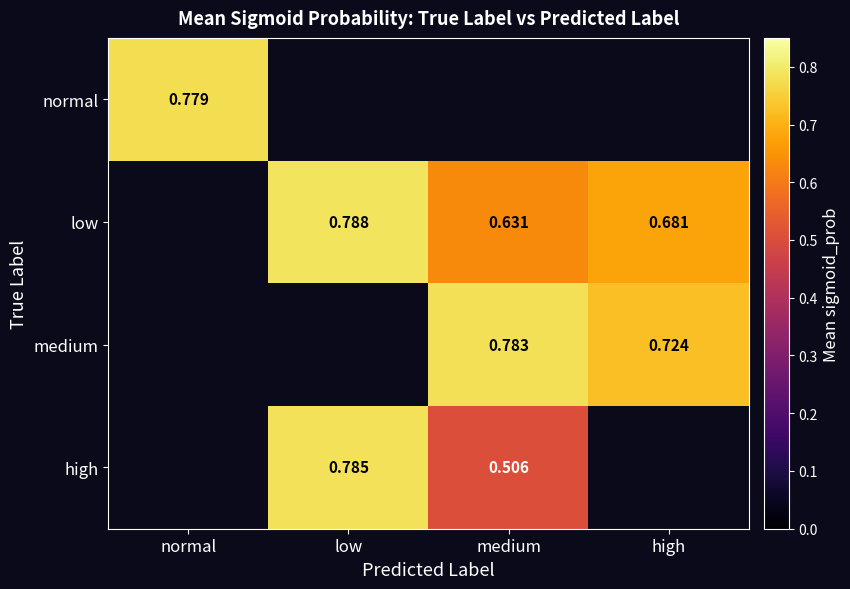

Is the value of normal at normal greater than the value of high at low?

No